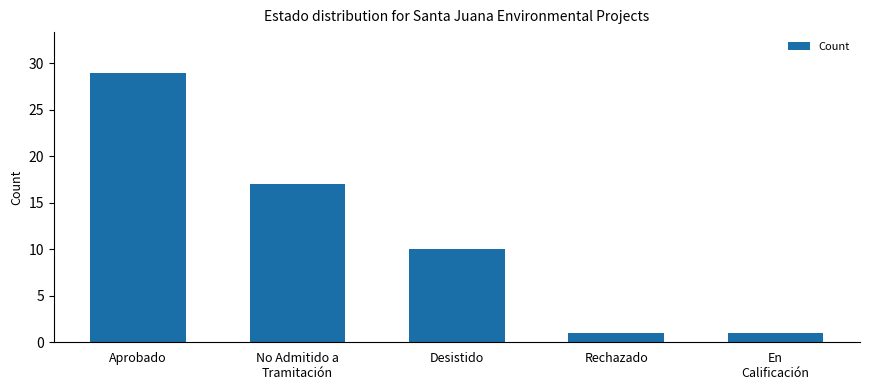

How many distinct data groups are displayed?

1